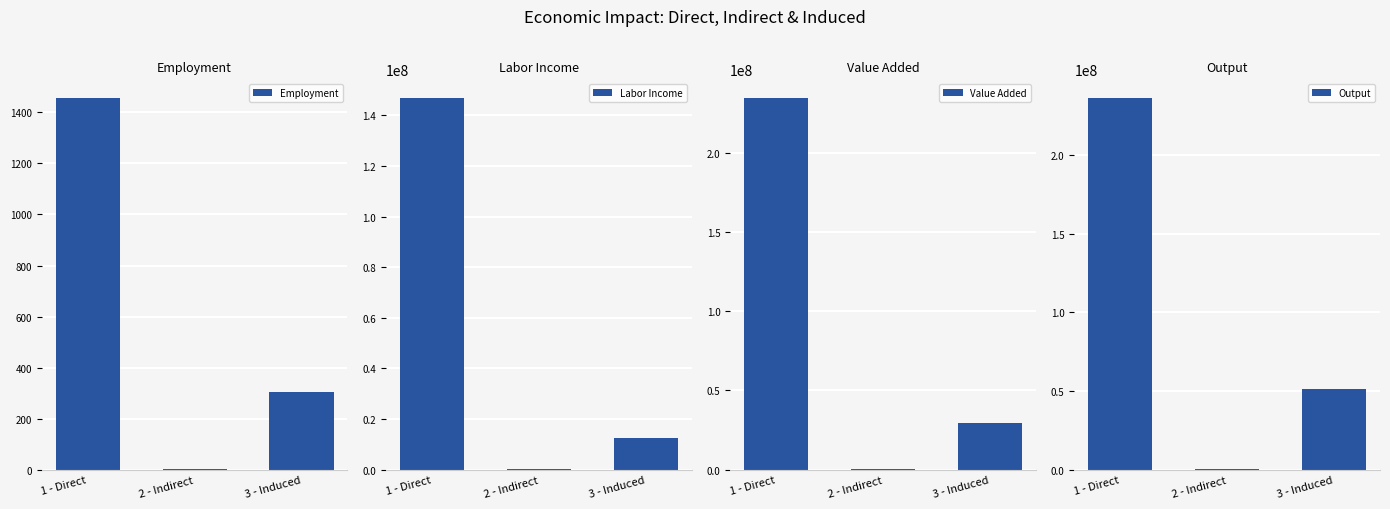

What is the spread (max minus min) of values at 3 - Induced?

51132901.8